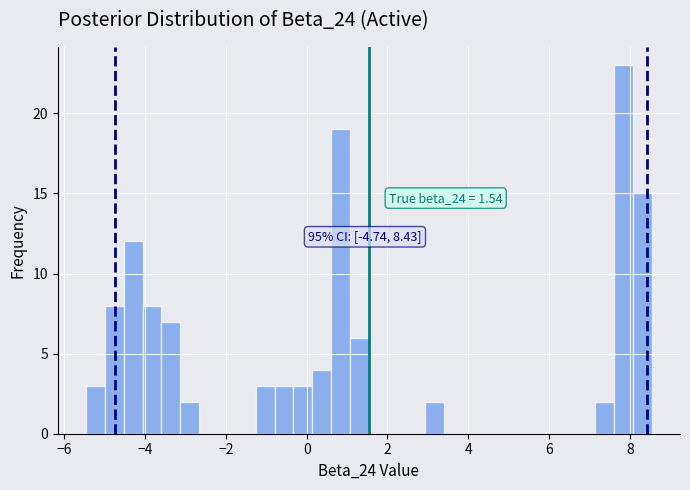

Around what value on the x-axis is the tallest bar? Give the approximate position of its centre, as read against the axis.

7.8